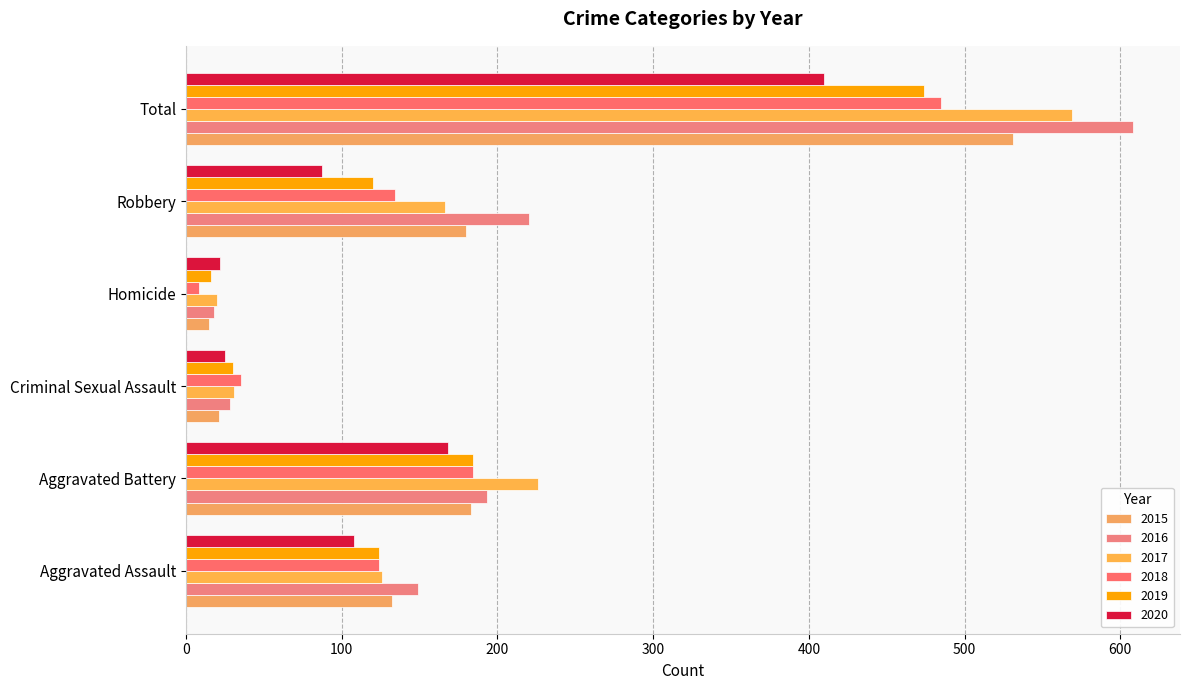

Is it true that 2016 equals 305 at Aggravated Battery?

False